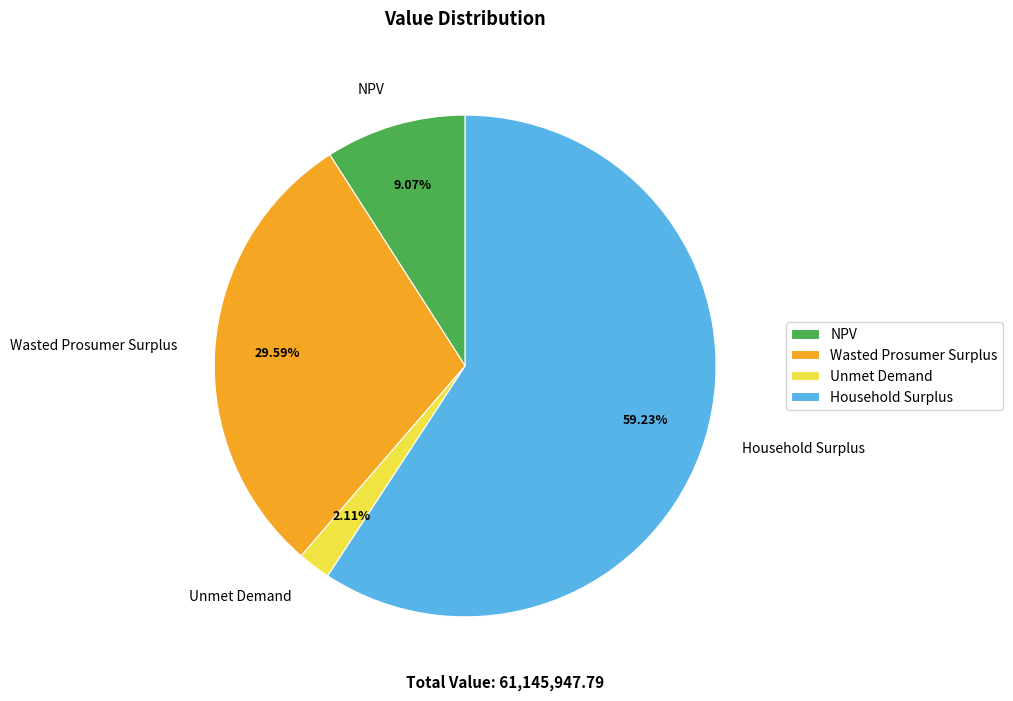

What percentage do Household Surplus and Unmet Demand together represent?

61.3%